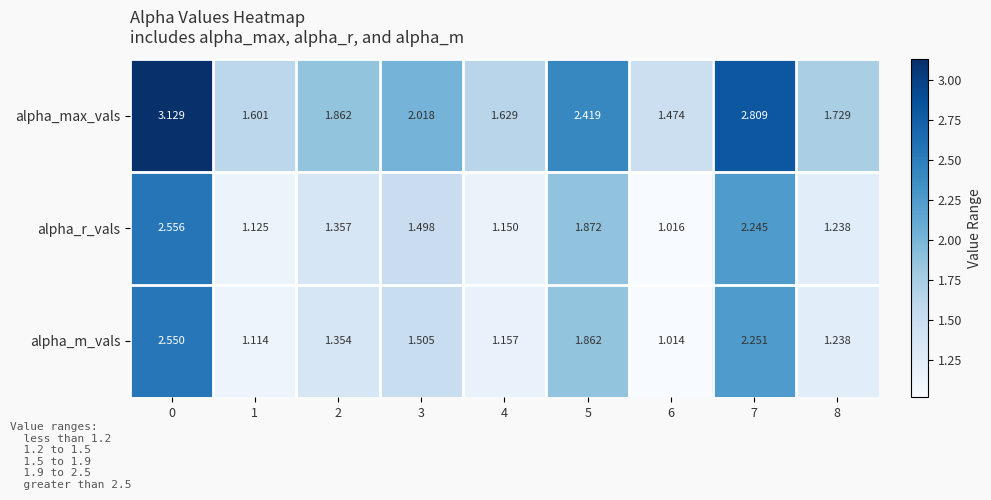

Rank the series at 4 from highest to lowest value.

alpha_max_vals, alpha_m_vals, alpha_r_vals